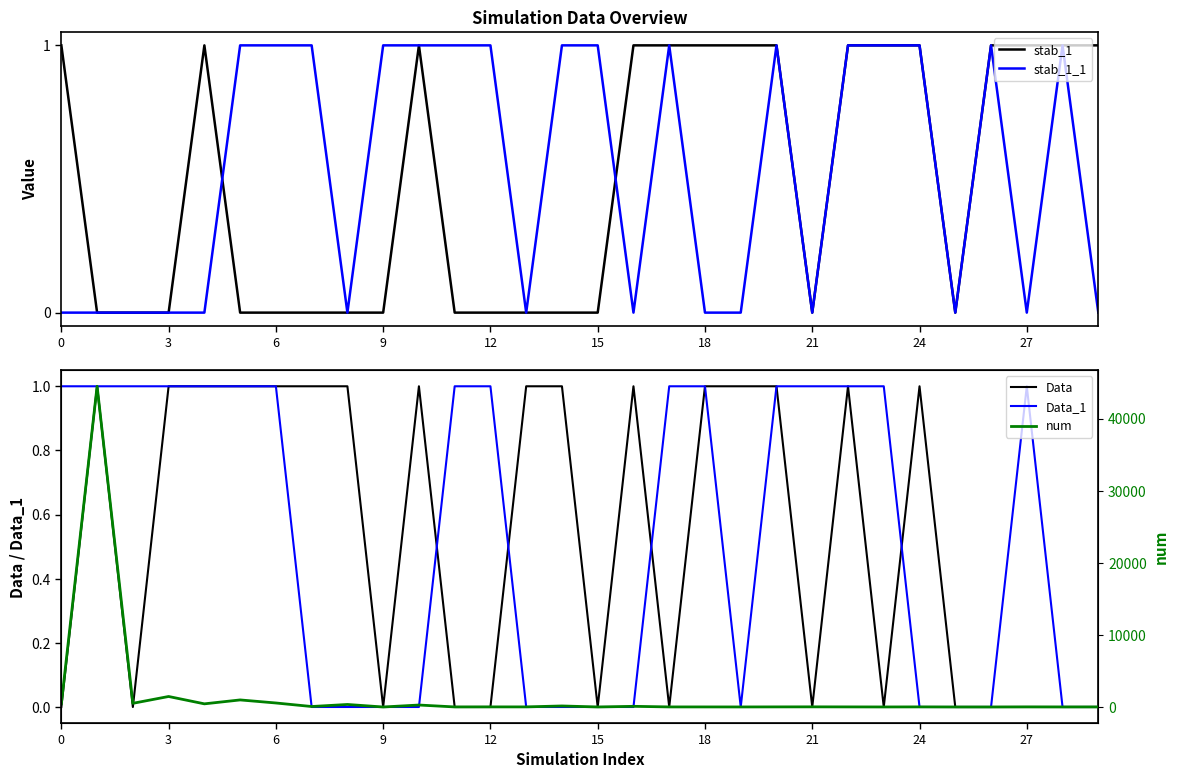

True or false: num and Data cross at least once.

False